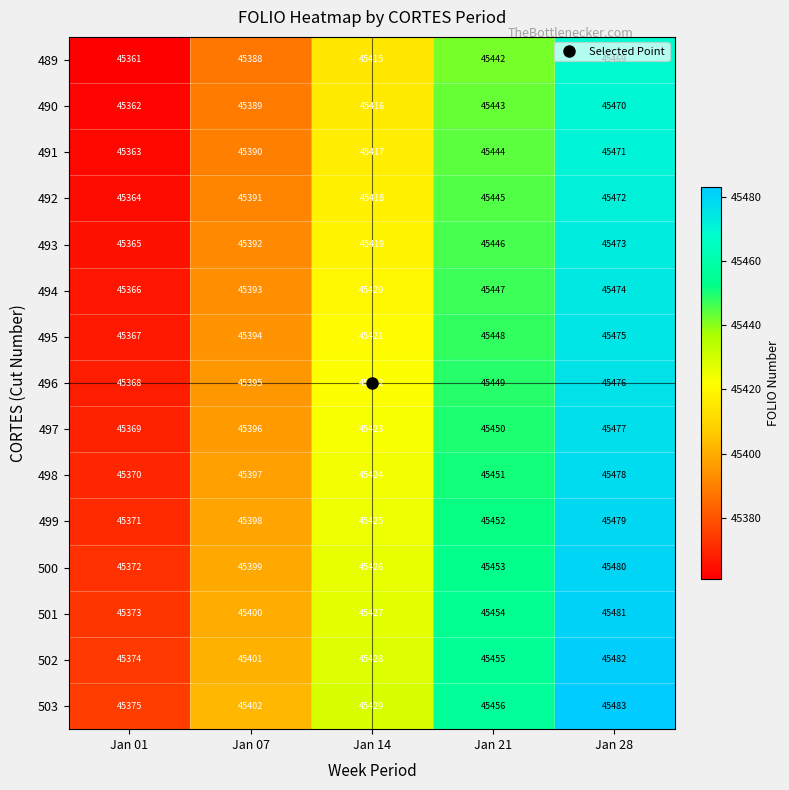

Is it true that 501 equals 45373 at Jan 01?

True